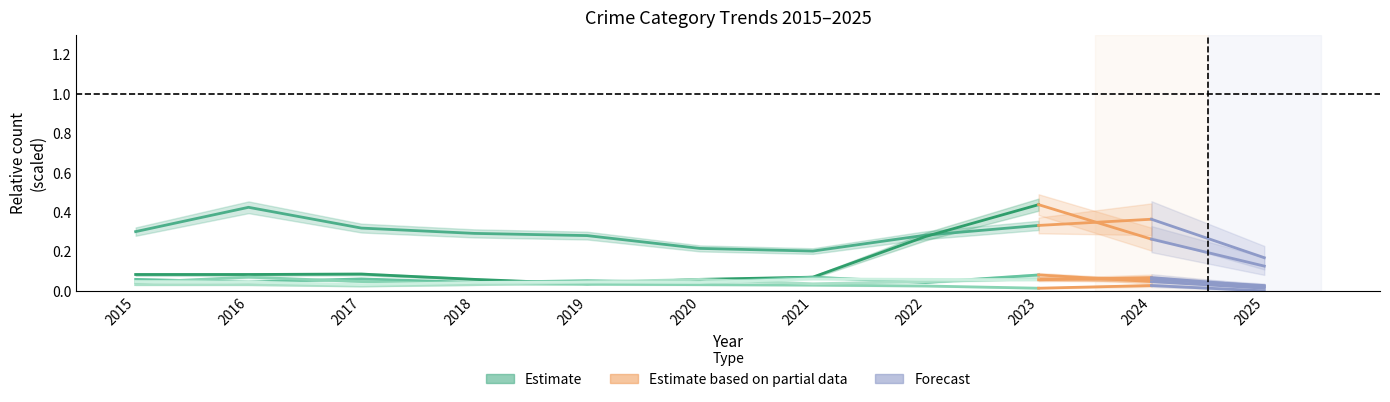

What is the value of the Burglary point at the 2nd from the left?

0.1